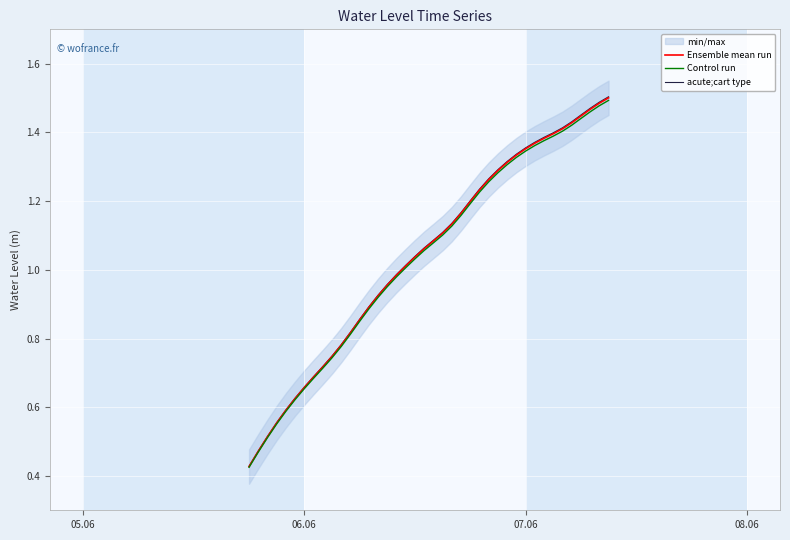

True or false: Control run has more than 2 points higher than both neighbors.

False